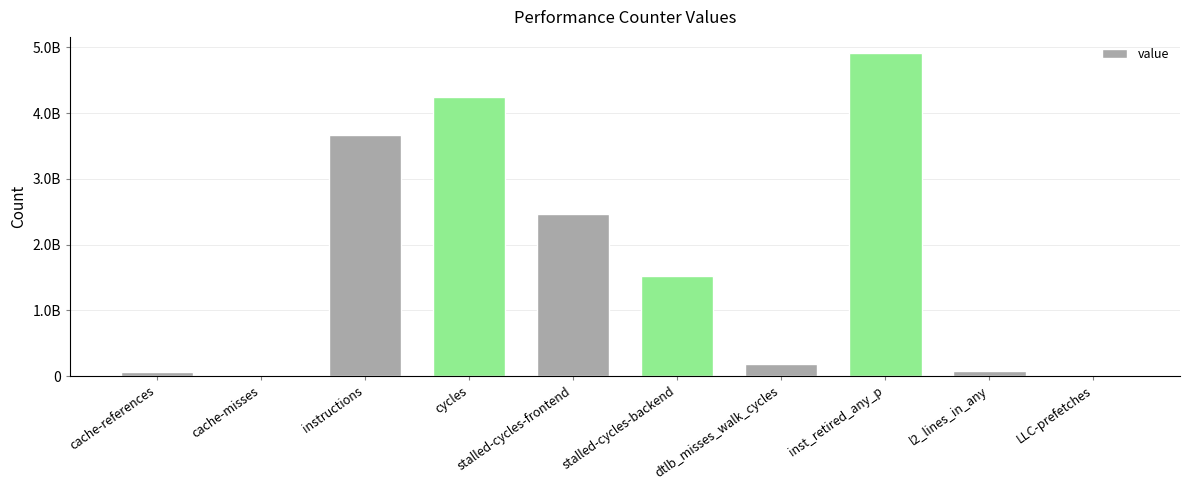

How many data points are less than 1524034481?

5